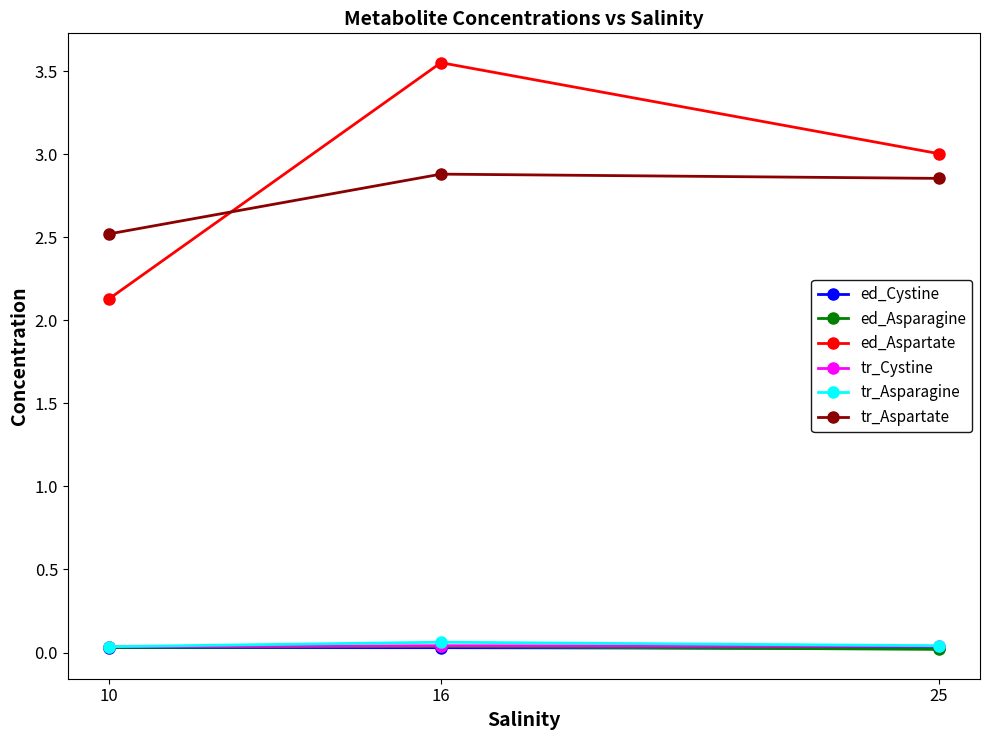

What is the difference between the maximum and minimum values in the tr_Aspartate series?

0.4